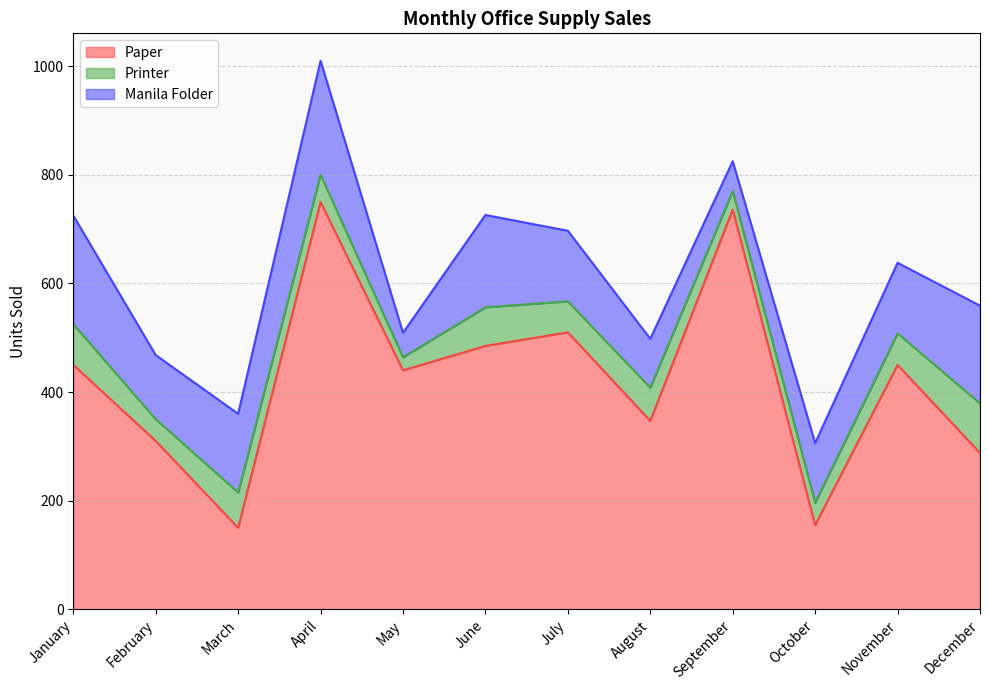

What is the total value across all series at August?

498